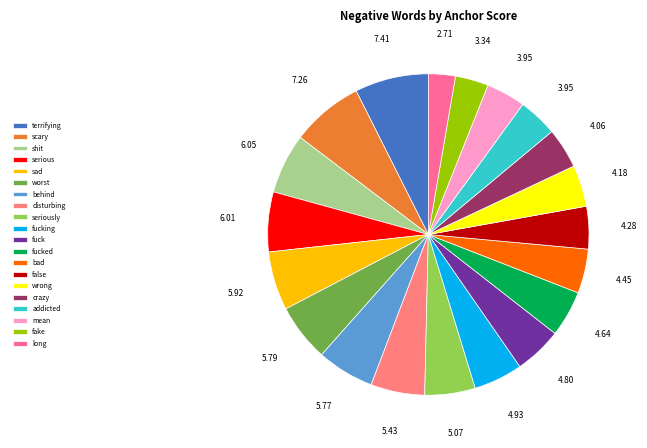

To the nearest percent, what portion does scary represent?

7%